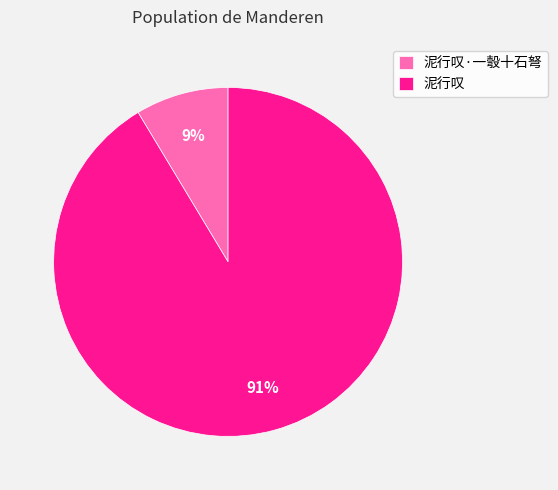

Which slice represents more than half of the pie?

泥行叹